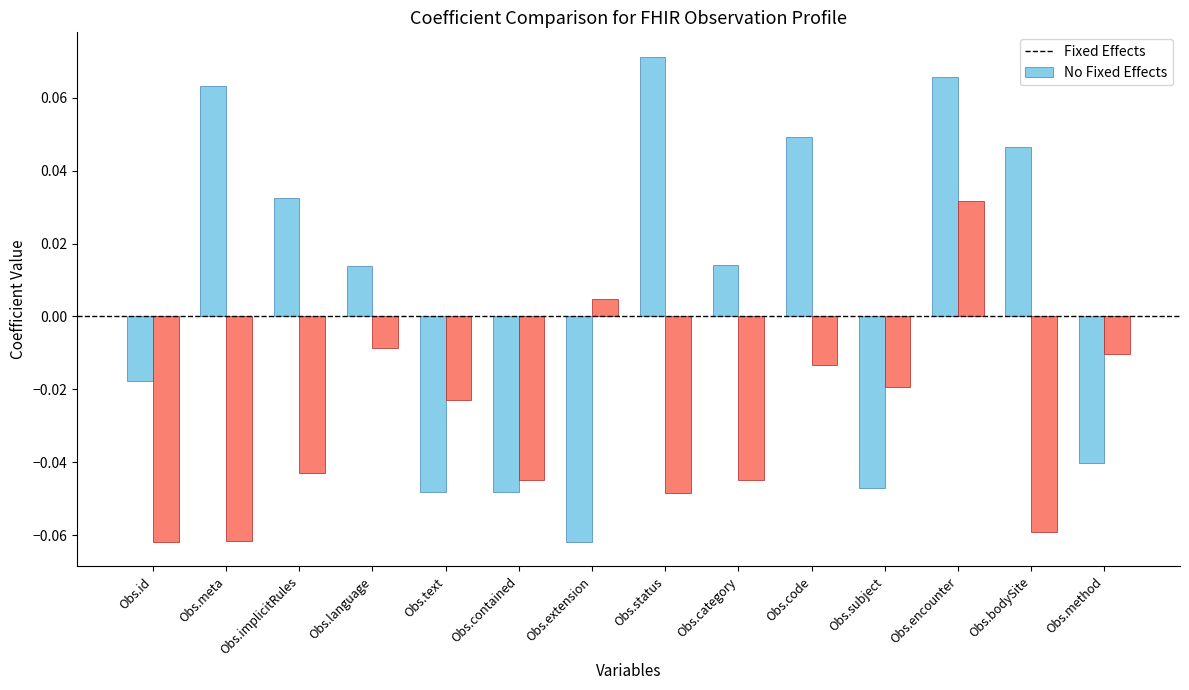

How many bars are there in each group?

2